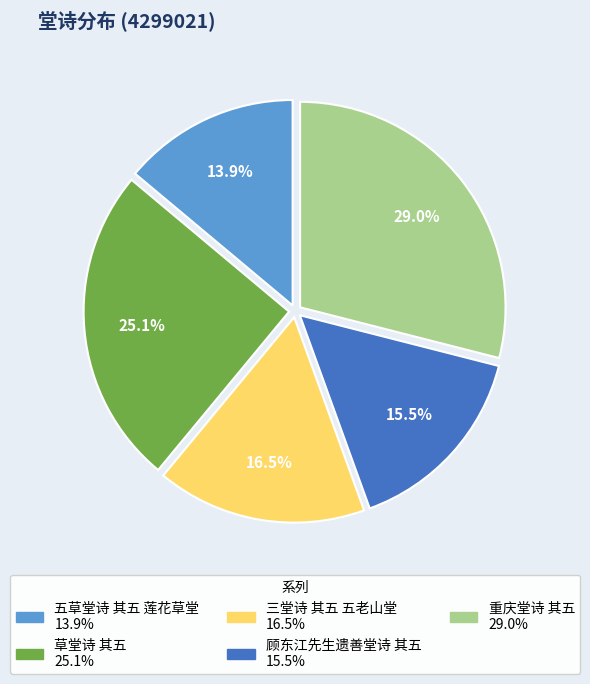

Is 顾东江先生遗善堂诗 其五 the majority of the pie?

No